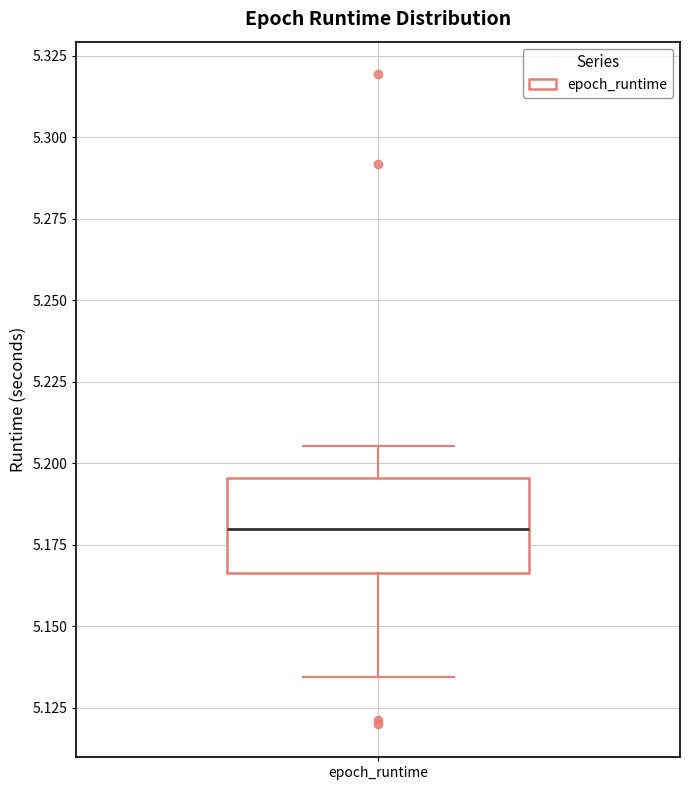

Transcribe this box plot: give where the median line is, the range the box spans, and where the two whiskers end, as read against the y-axis. The values are not printed on the chart, so give them approximately, as read against the axis.

median 5.180, box 5.165 to 5.195, whiskers 5.135 to 5.205